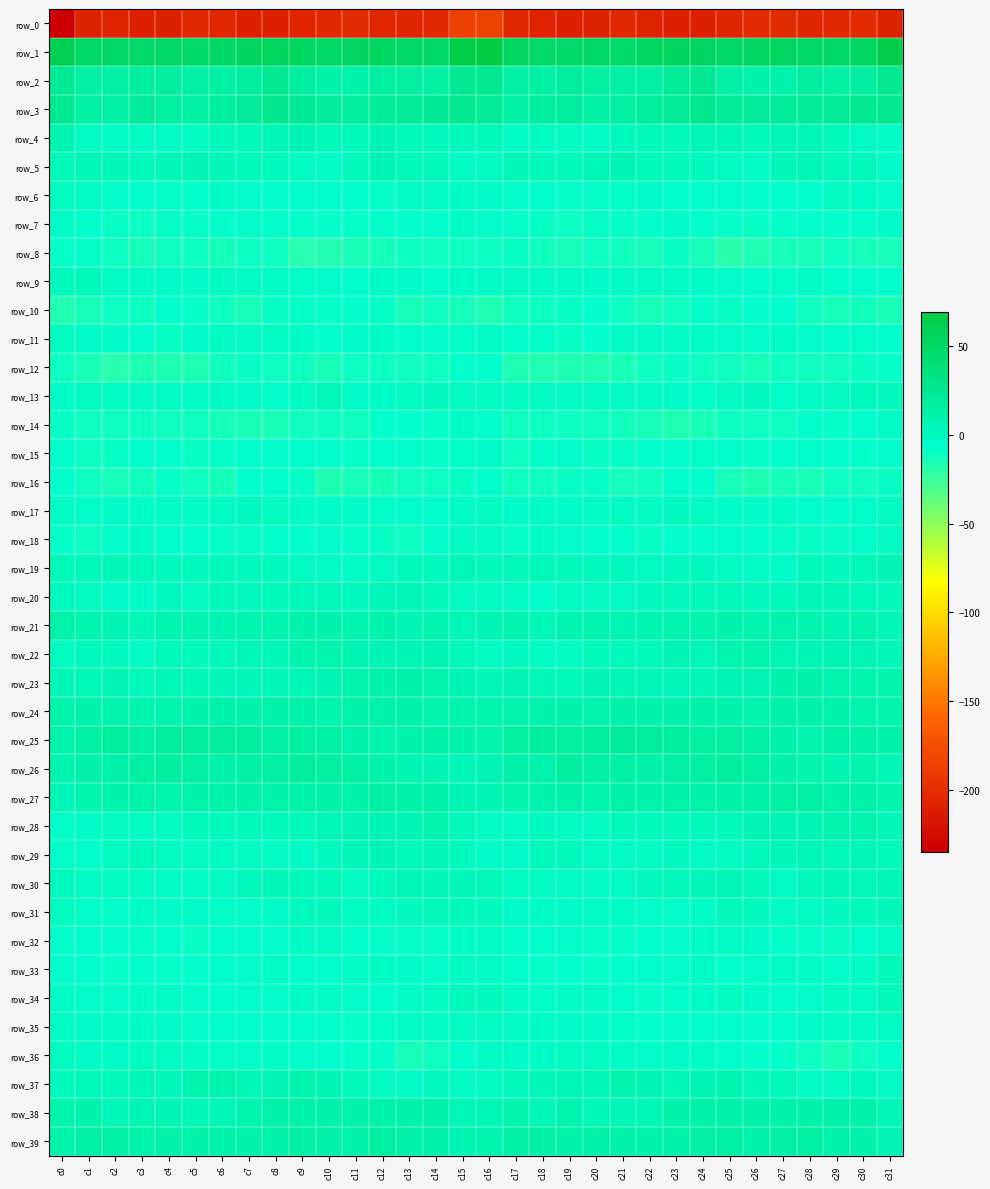

The value of row_39 at c16 is 8.4. True or false?

True